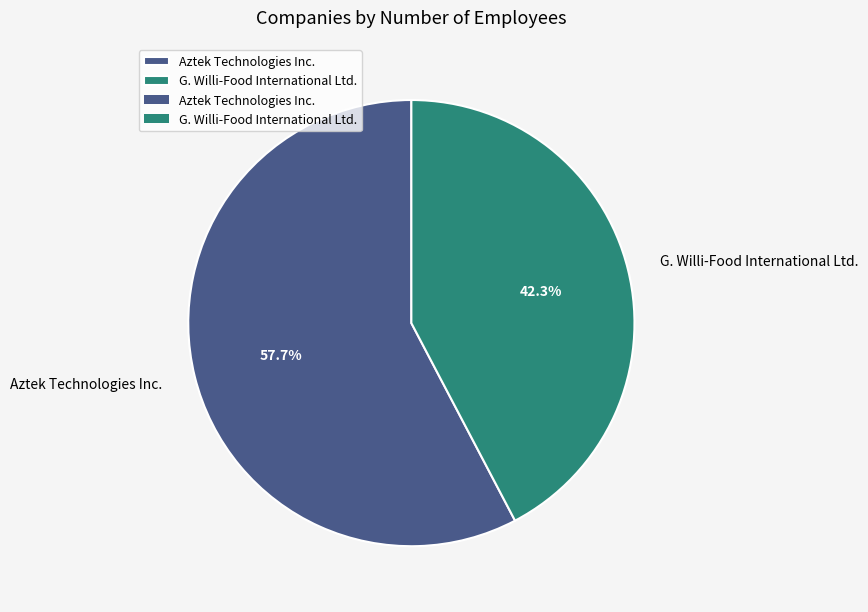

Which category has the smallest portion of the pie?

G. Willi-Food International Ltd.